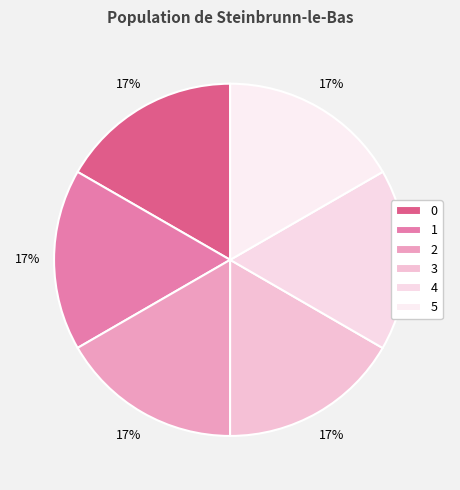

Count the number of slices in the pie.

6